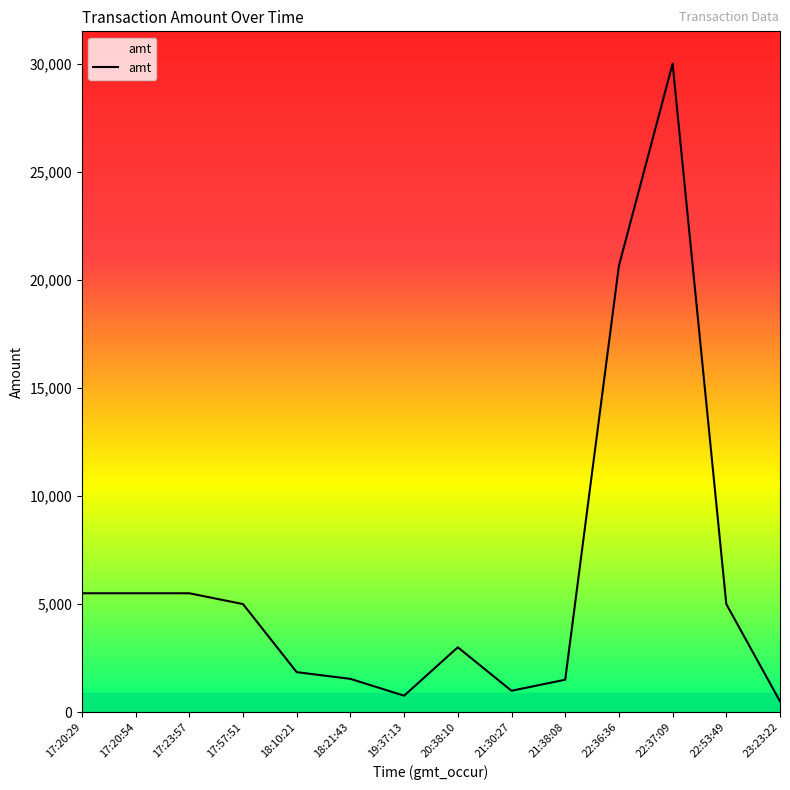

At which label does the data first exceed 5000?

17:20:29